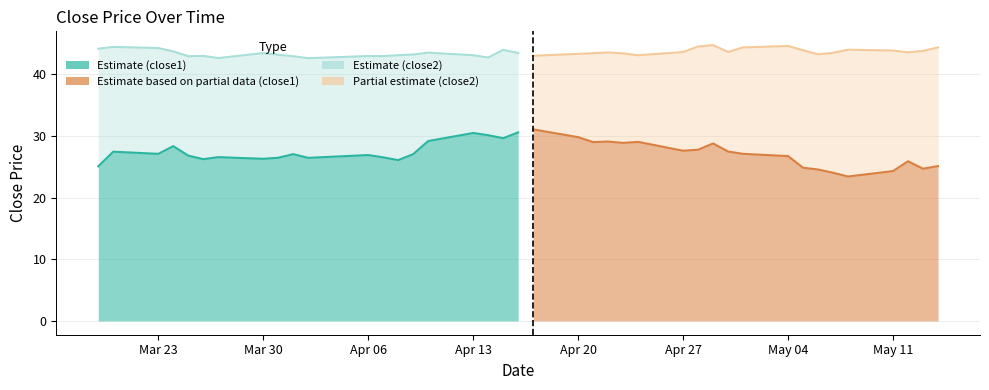

Which series has the widest spread of values?

close1 (partial)